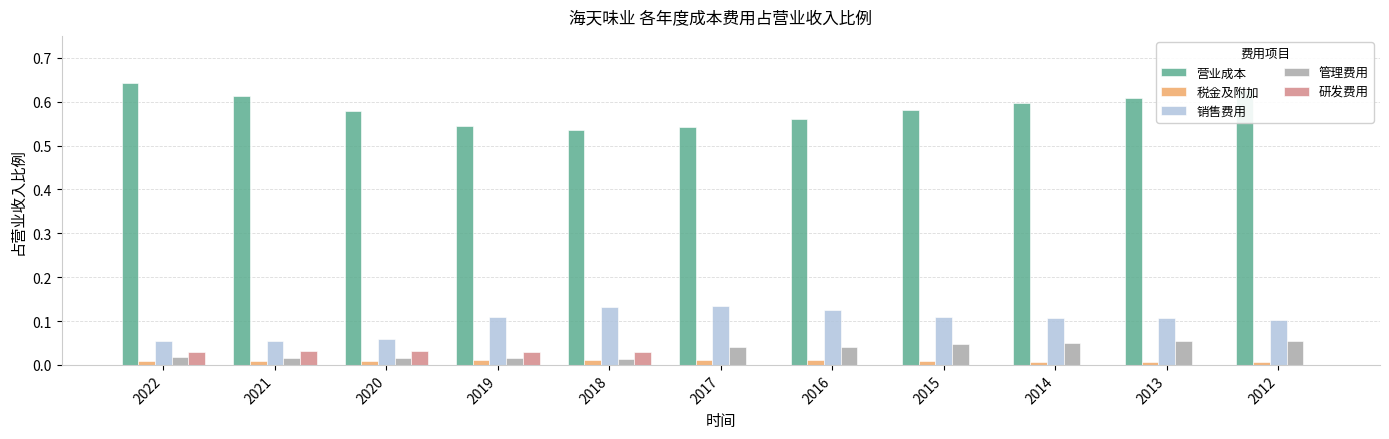

Count the 营业成本 values in the range 0 to 1.

11